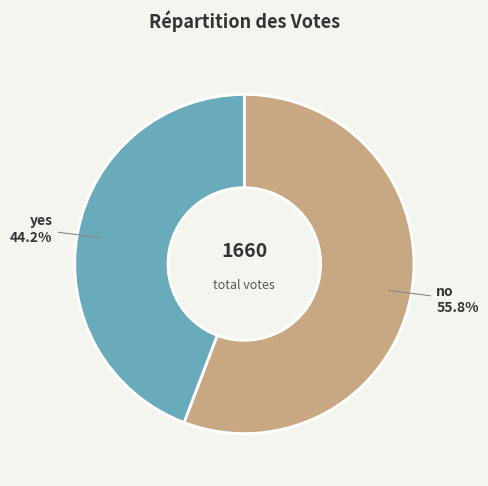

True or false: no accounts for 50% of the total.

False